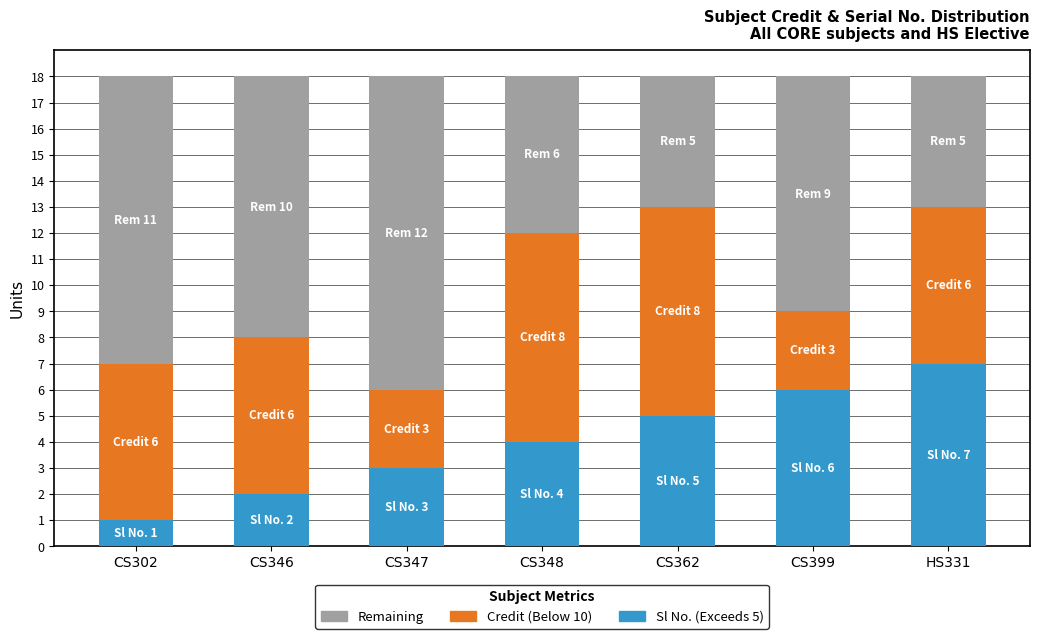

What is the total value across all series at CS346?

18